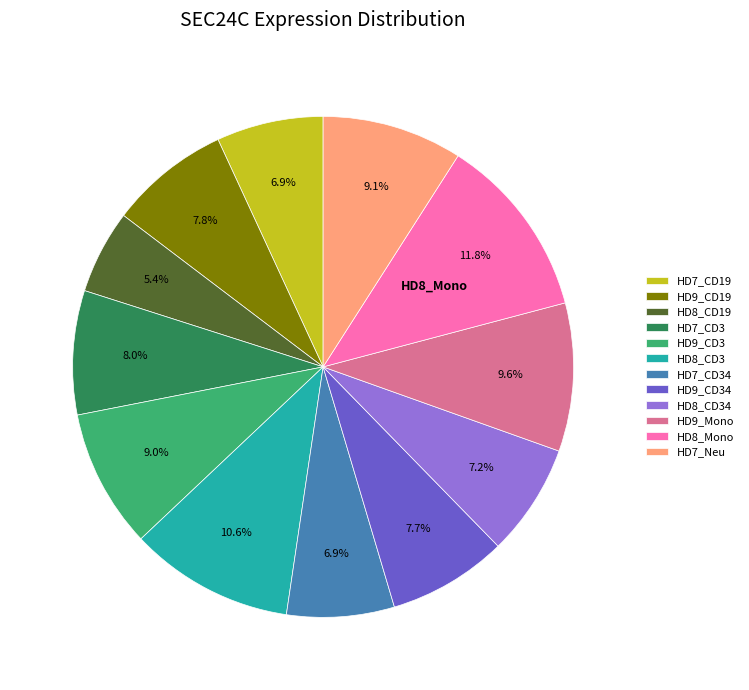

Count the number of slices in the pie.

12